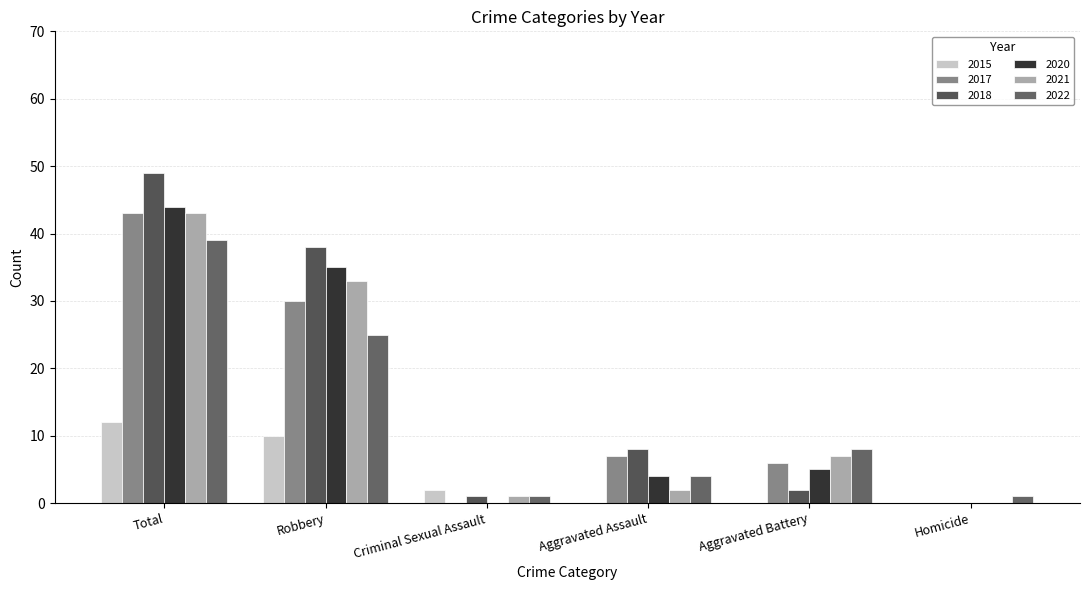

The 2017 series shows 12 at Aggravated Assault. True or false?

False